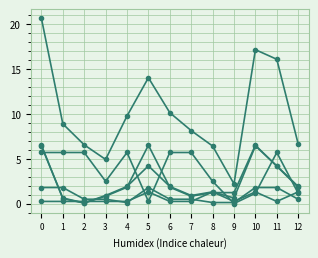

Is it true that total equals 24.5 at 11?

False